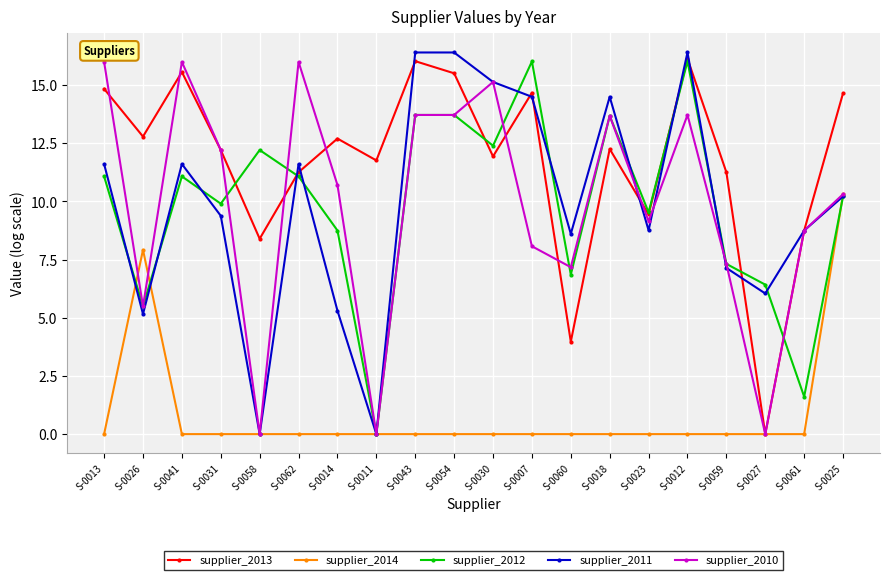

What is the greatest value displayed?

16.4